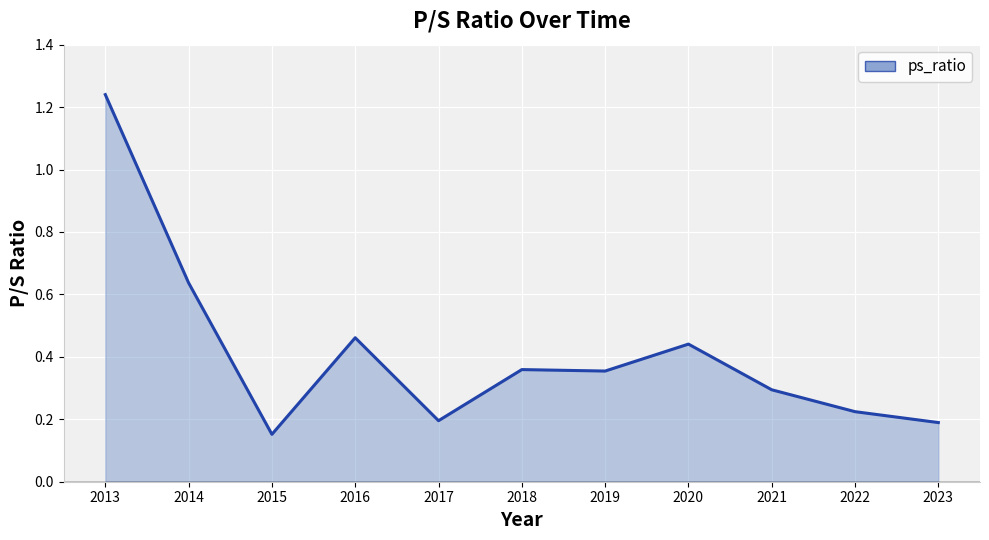

The chart shows a value of 0.3 at 2021. True or false?

True